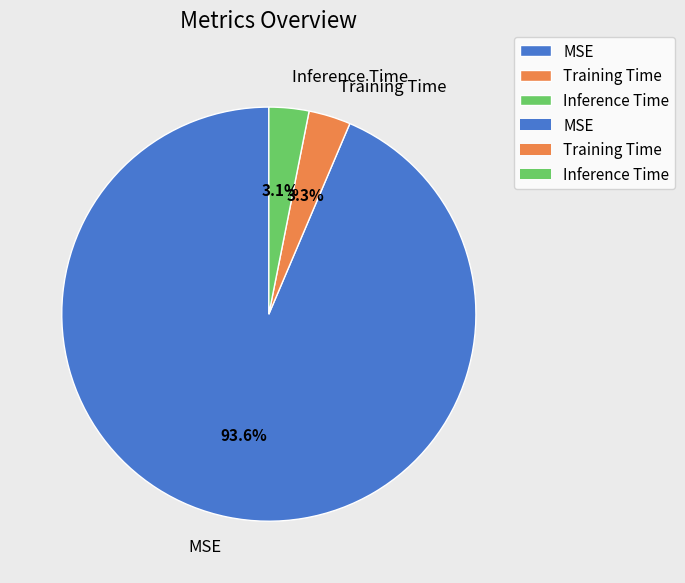

What percentage is the Inference Time slice, to the nearest percent?

3%